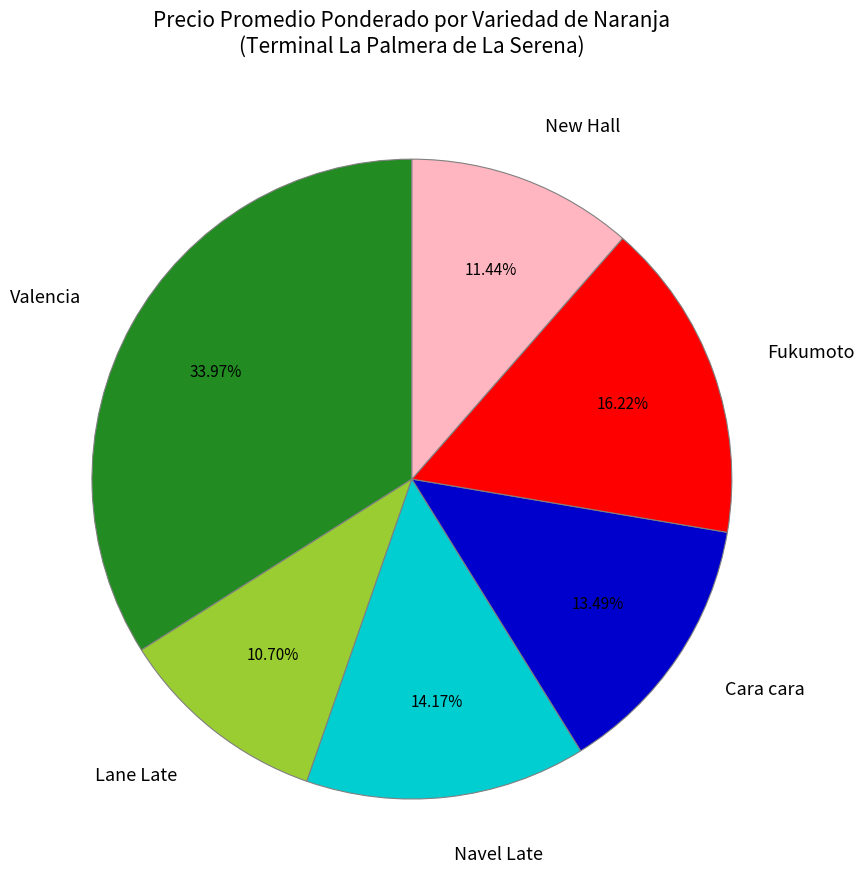

Rank the categories by value from lowest to highest.

Lane Late, New Hall, Cara cara, Navel Late, Fukumoto, Valencia